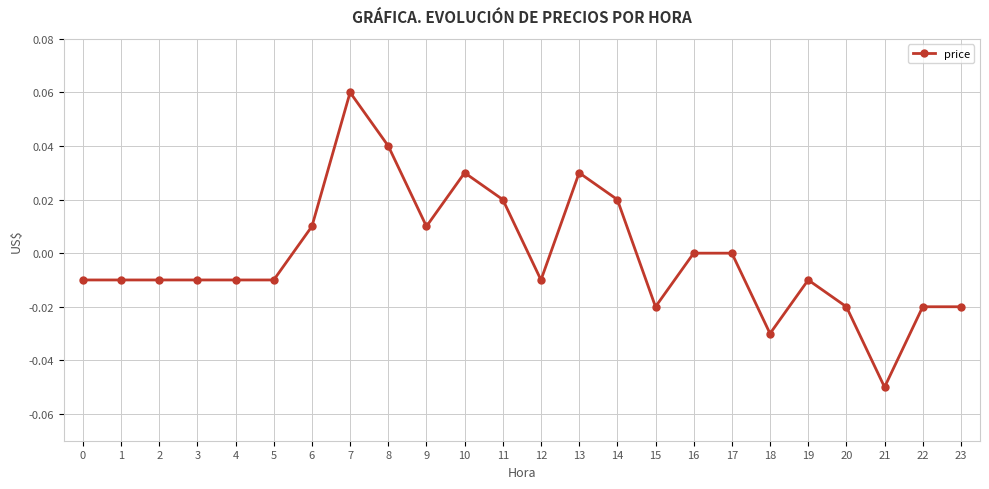

The value at 10 is 0.0. True or false?

True